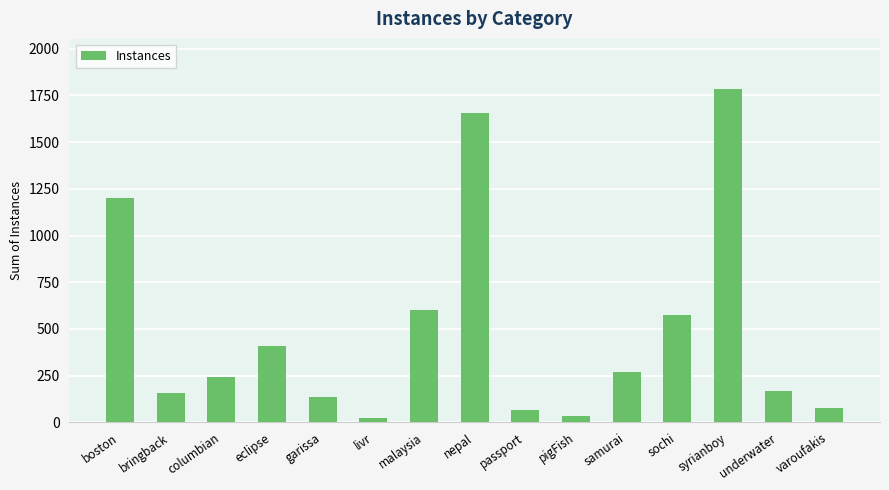

What is the label of the 8th bar from the left?

nepal